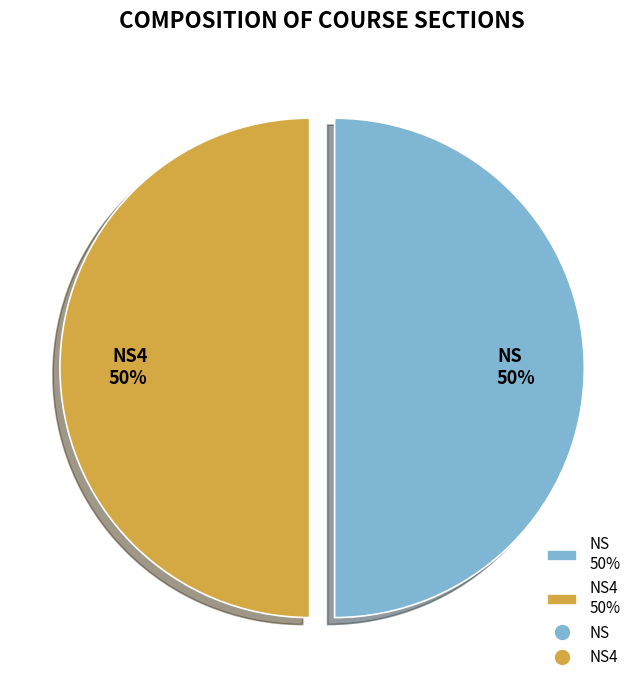

Do NS4 50% and NS 50% together represent more than half of the pie?

Yes